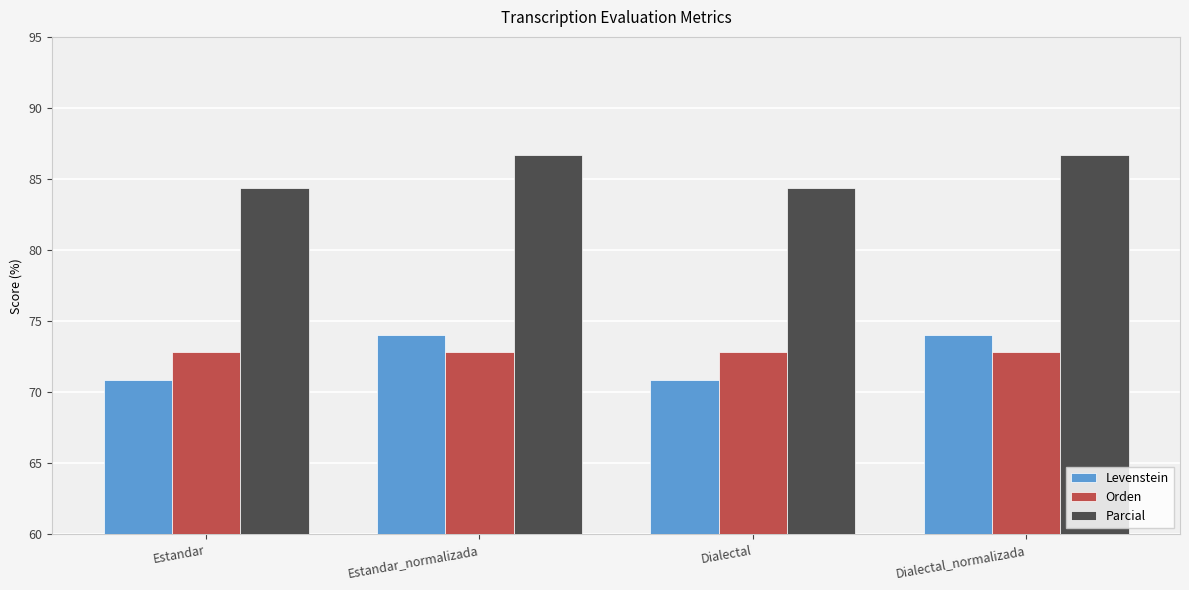

How many distinct data groups are displayed?

3